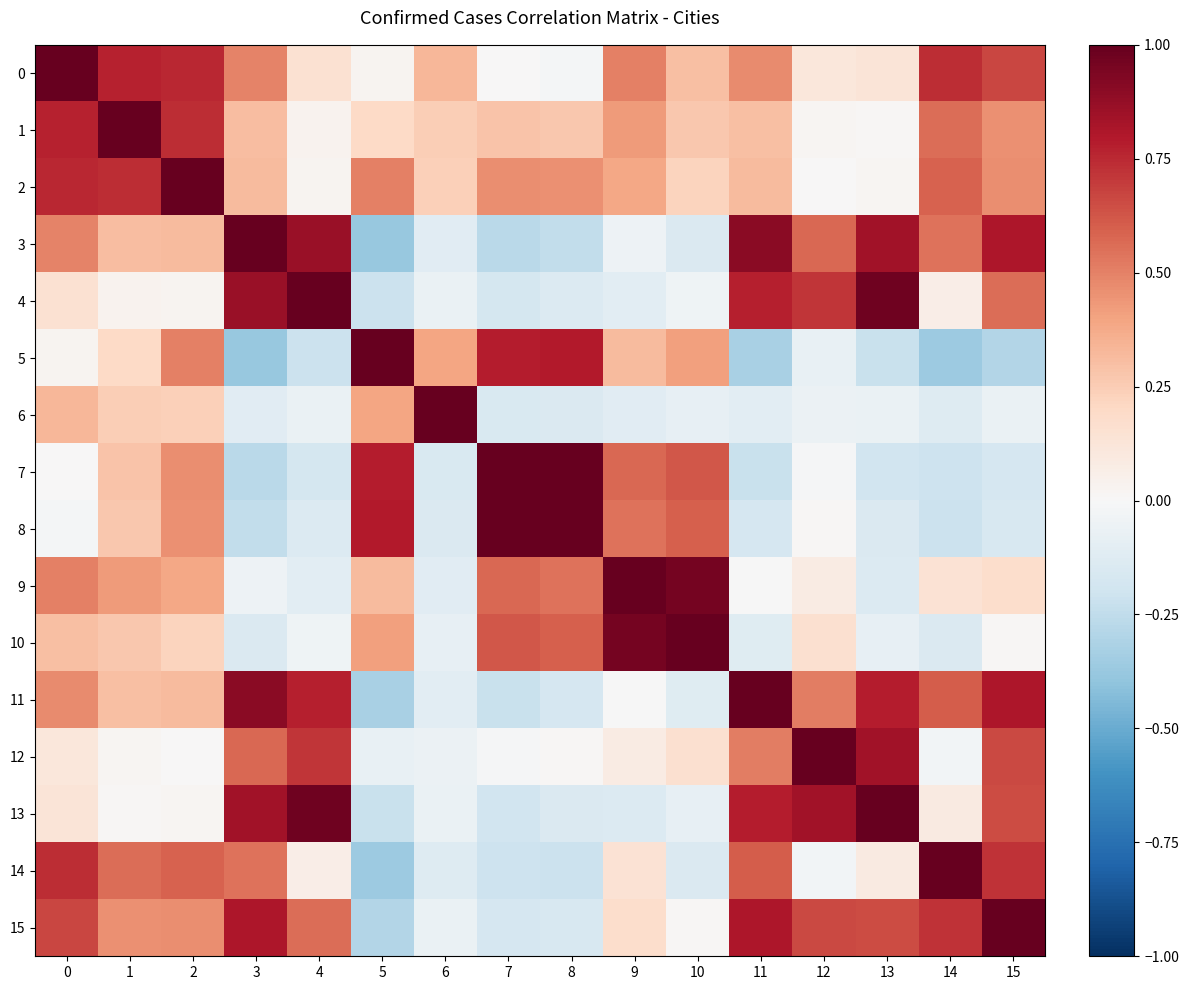

Rank the series at 10 from lowest to highest value.

3, 14, 11, 6, 13, 4, 15, 12, 2, 1, 0, 5, 8, 7, 9, 10